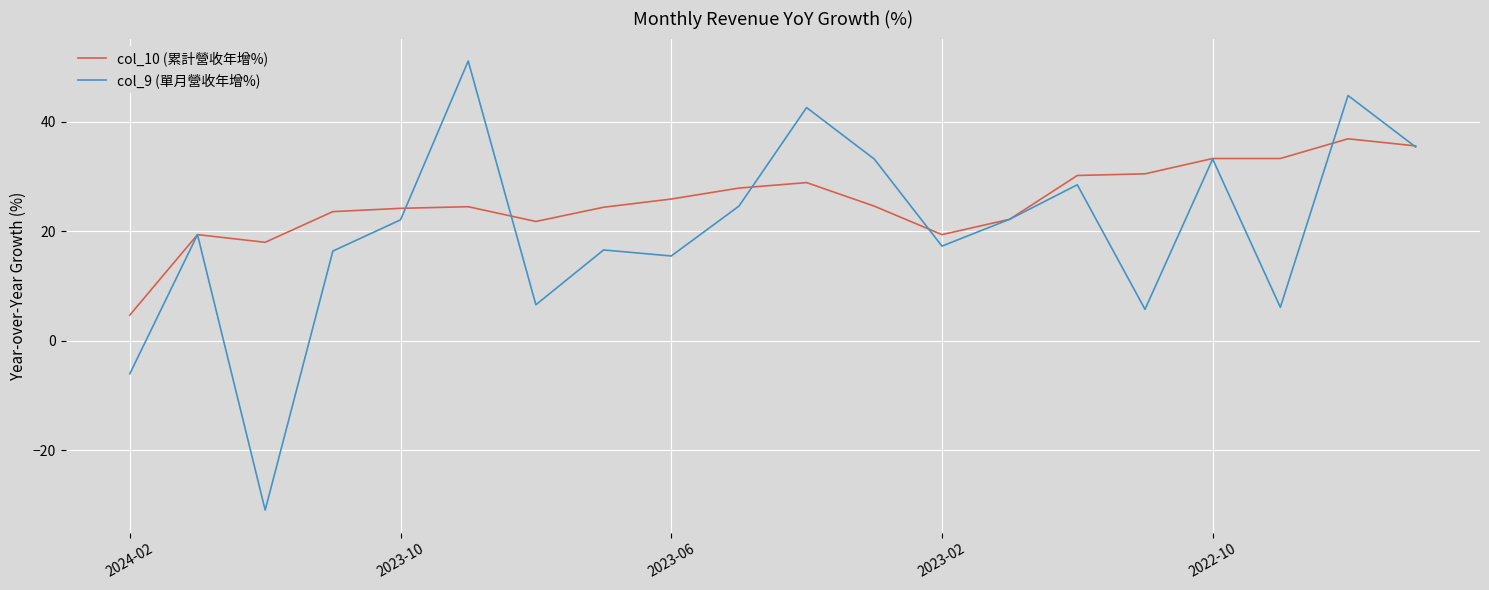

List the series in order of their peak value, highest first.

col_9 (單月營收年增%), col_10 (累計營收年增%)